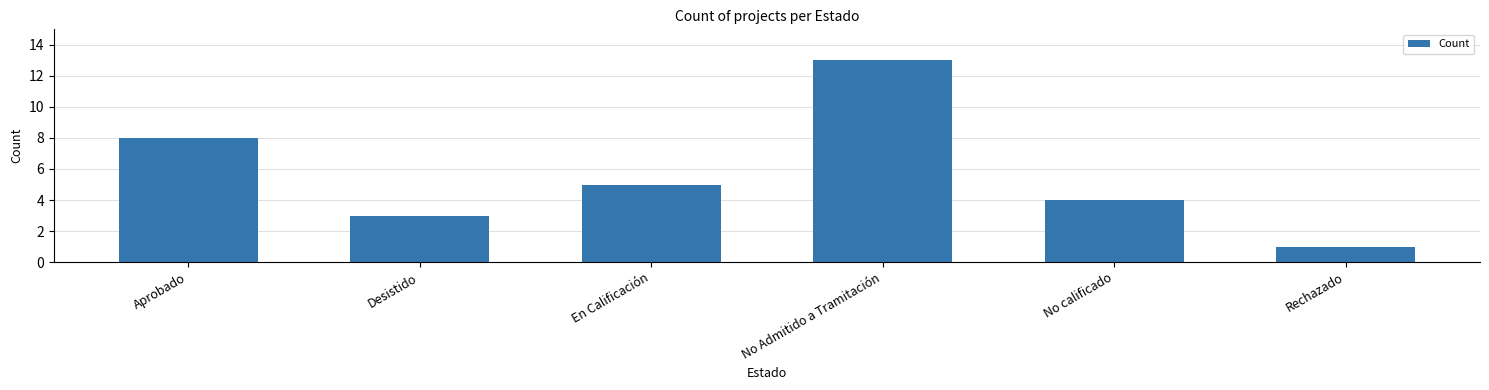

List the labels in order of value, largest first.

No Admitido a Tramitación, Aprobado, En Calificación, No calificado, Desistido, Rechazado